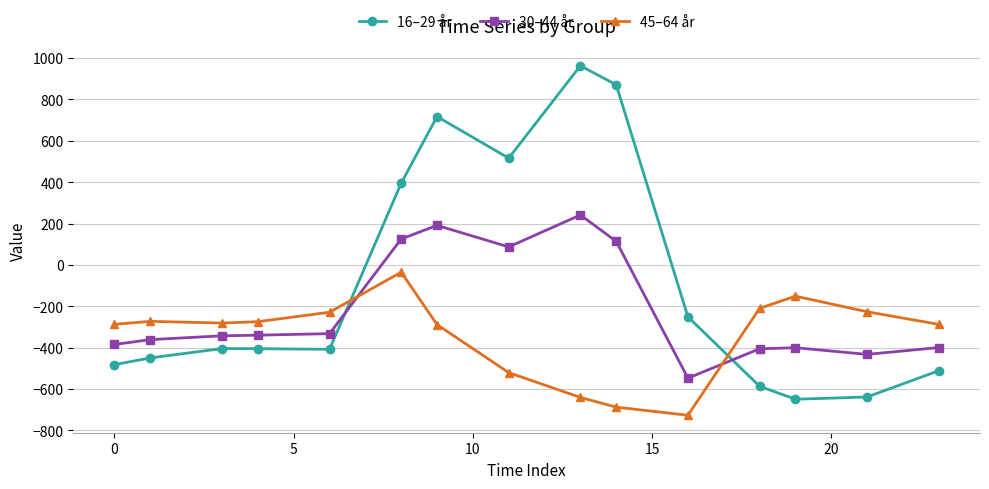

What is the maximum value for 16–29 år?

962.7